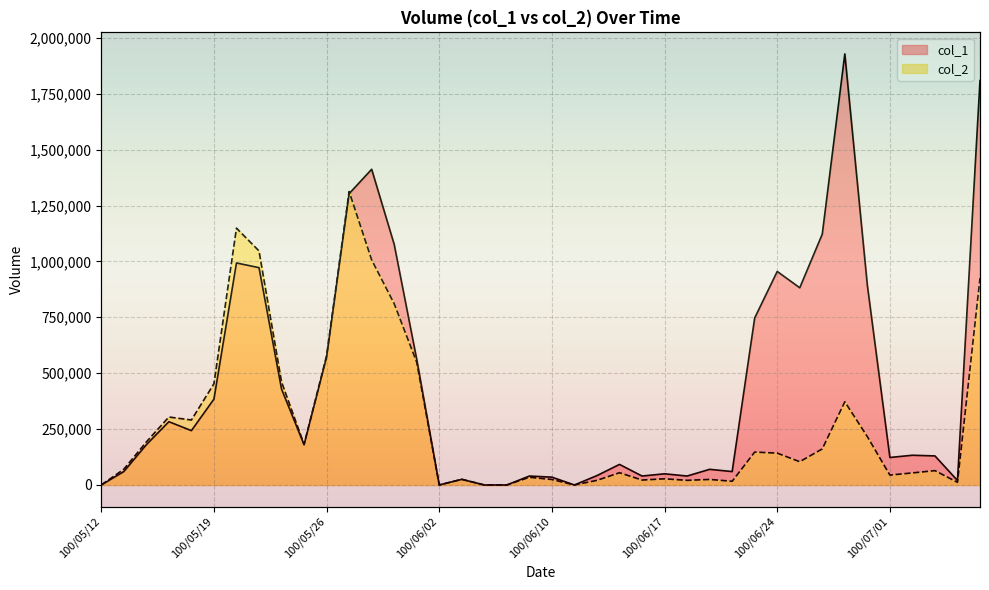

What is the total value across all series at 100/07/01?

167320